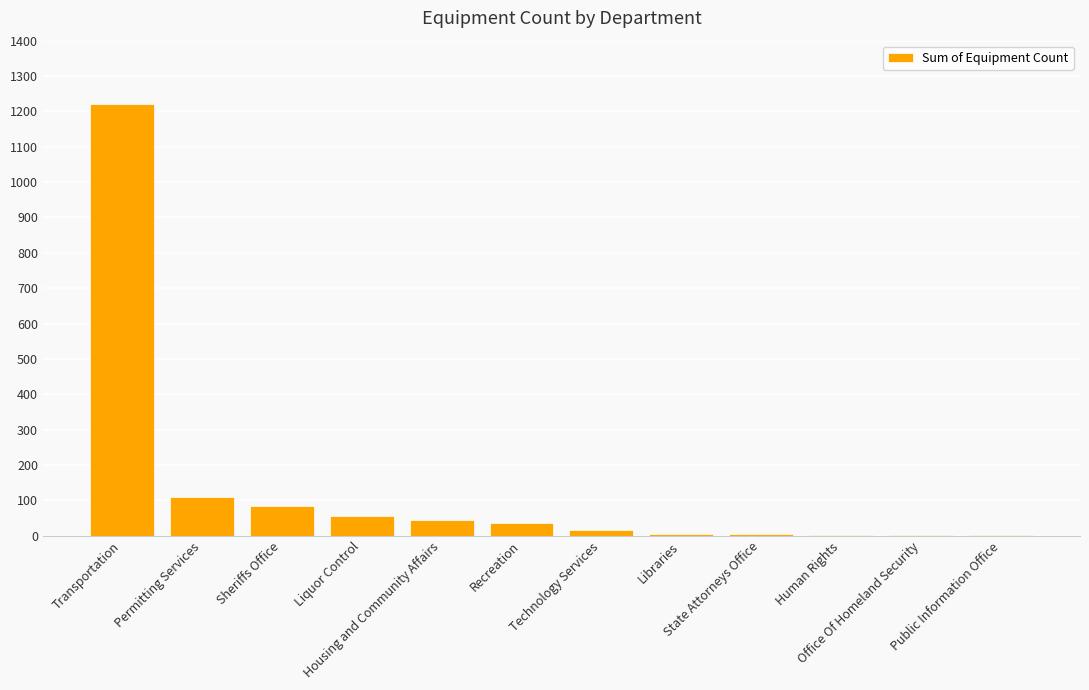

What is the ratio of the value at Transportation to the value at State Attorneys Office?

244.2